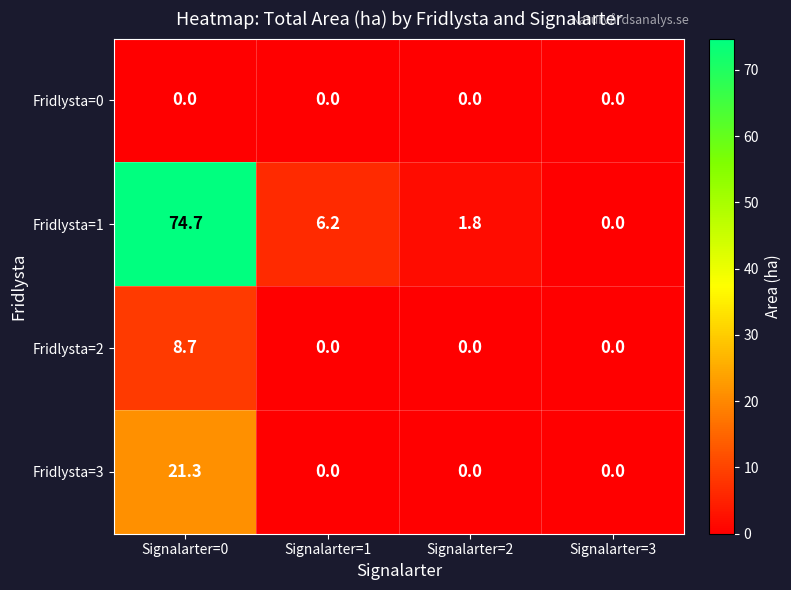

The Fridlysta=1 series shows 9.5 at Signalarter=1. True or false?

False